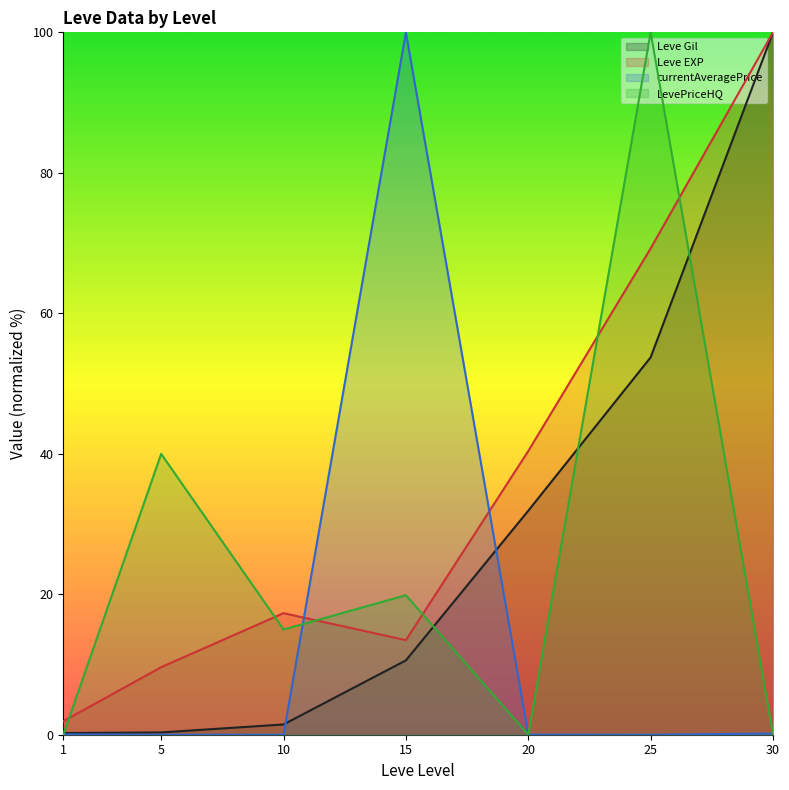

After their last crossing, which series has the higher values: Leve EXP or currentAveragePrice?

Leve EXP